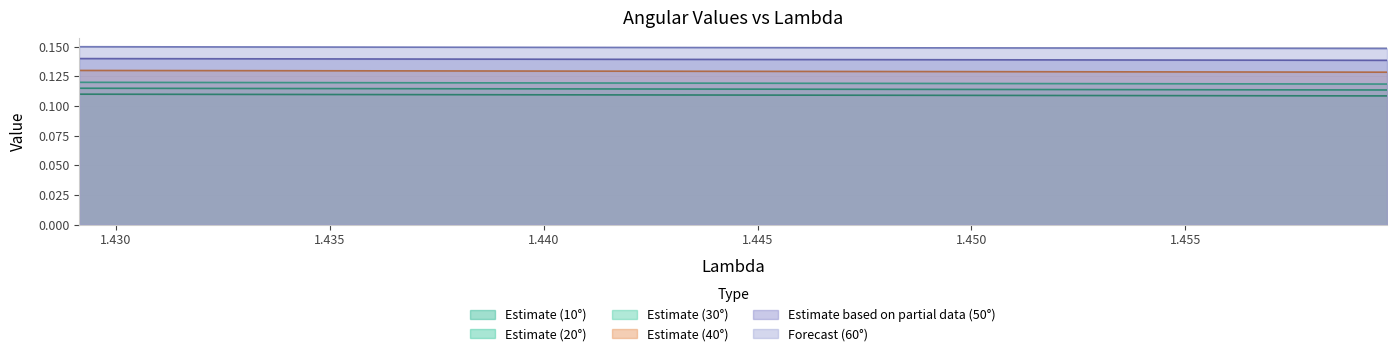

True or false: Ángulo 5 and Ángulo 2 intersect in this chart.

False